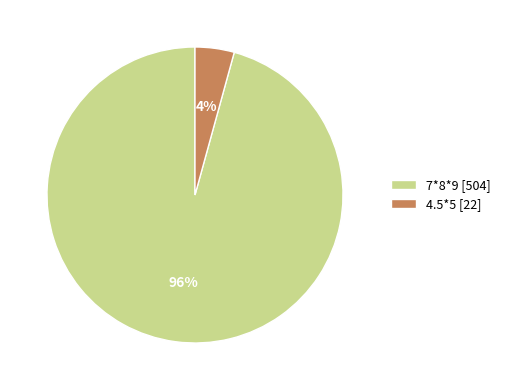

Which slice represents more than half of the pie?

7*8*9